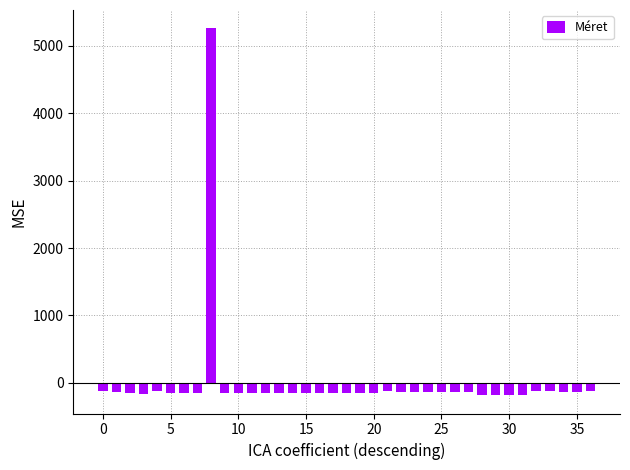

What is the minimum value shown in the chart?

-182.1